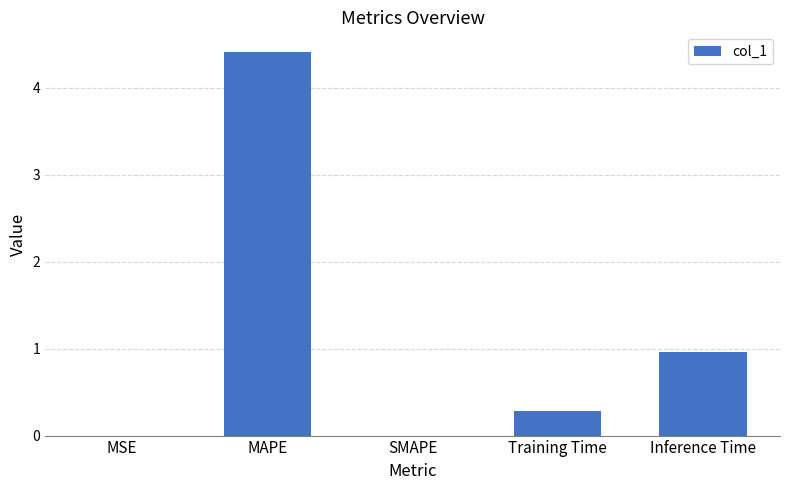

What is the difference between the values at MAPE and MSE?

4.4